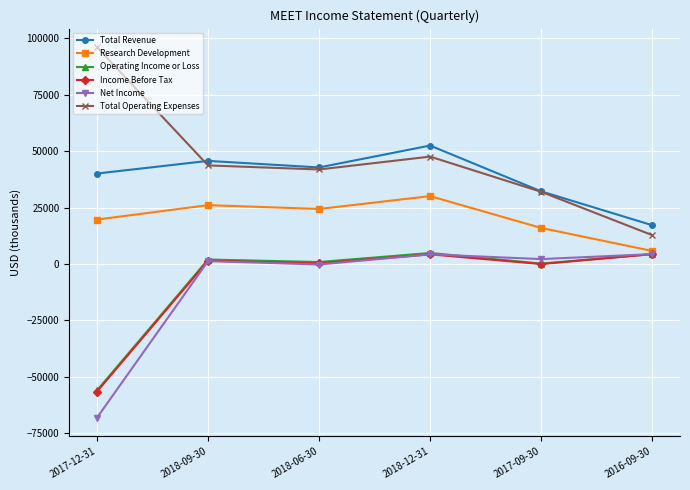

True or false: Operating Income or Loss and Total Operating Expenses cross at least once.

False